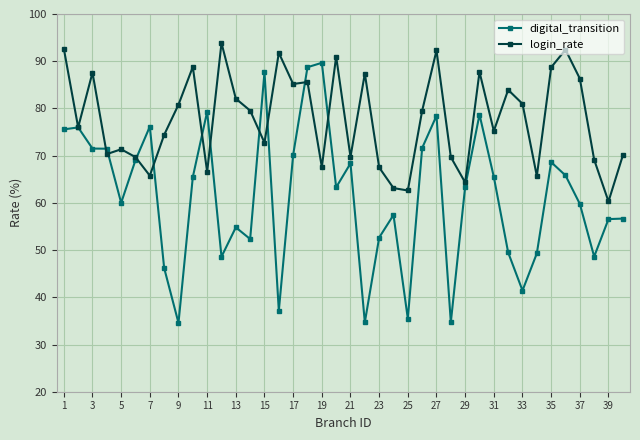

What is the smallest value displayed?

34.6